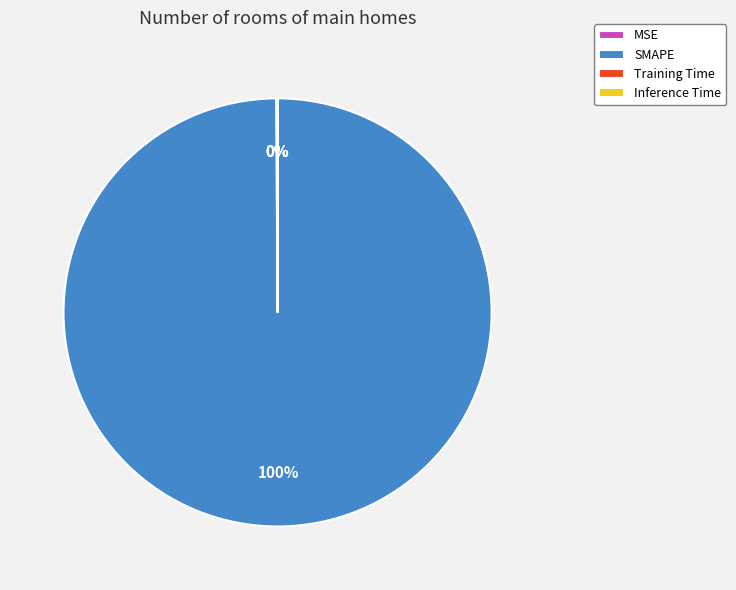

To the nearest percent, what is the average slice percentage?

25%